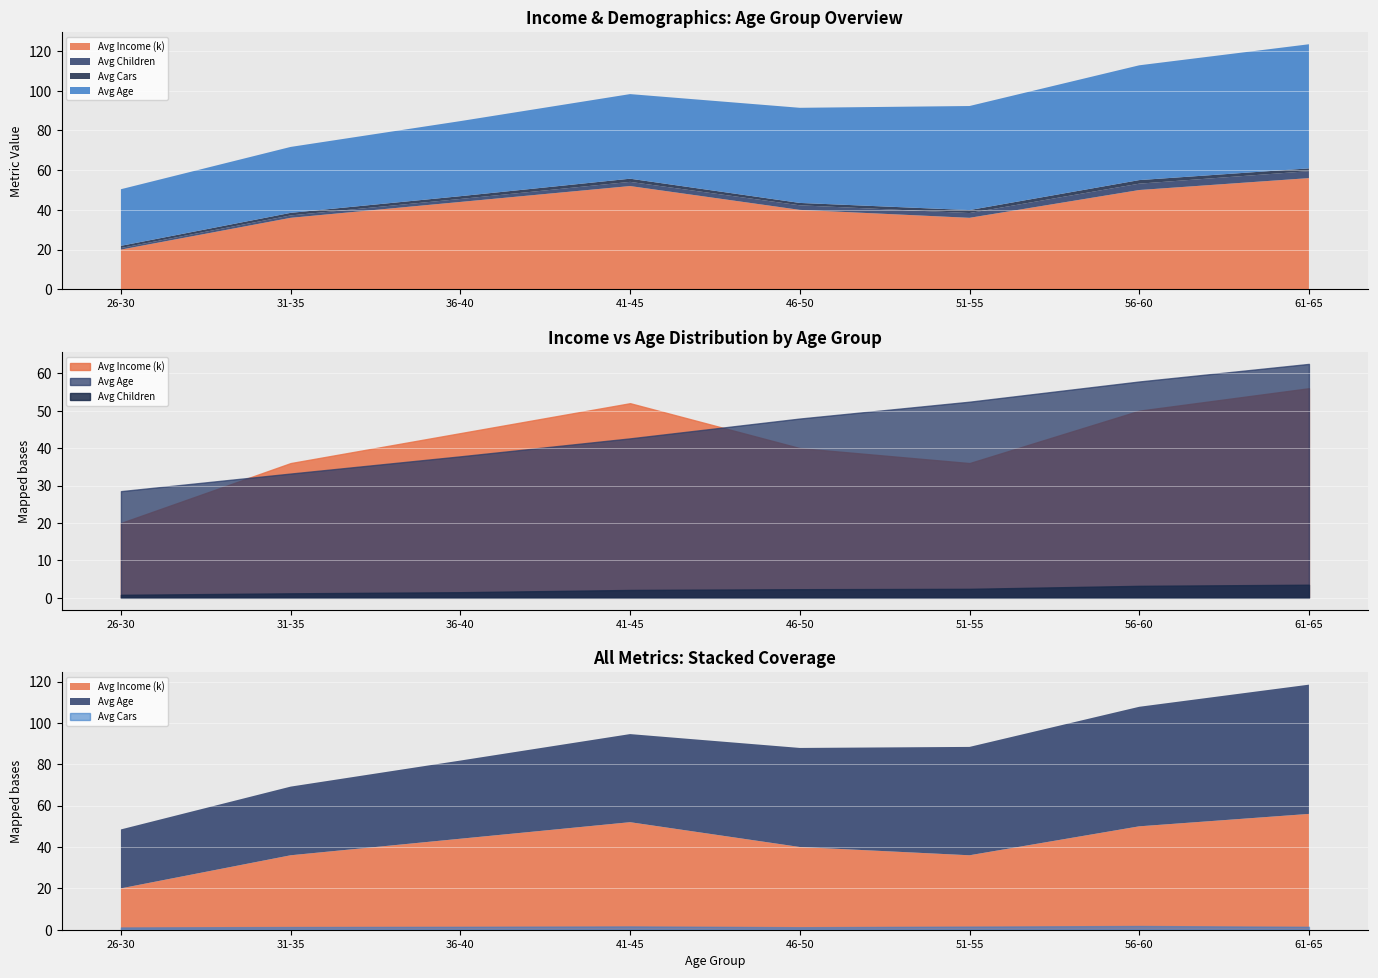

The value of Avg Cars at 41-45 is 2.7. True or false?

False